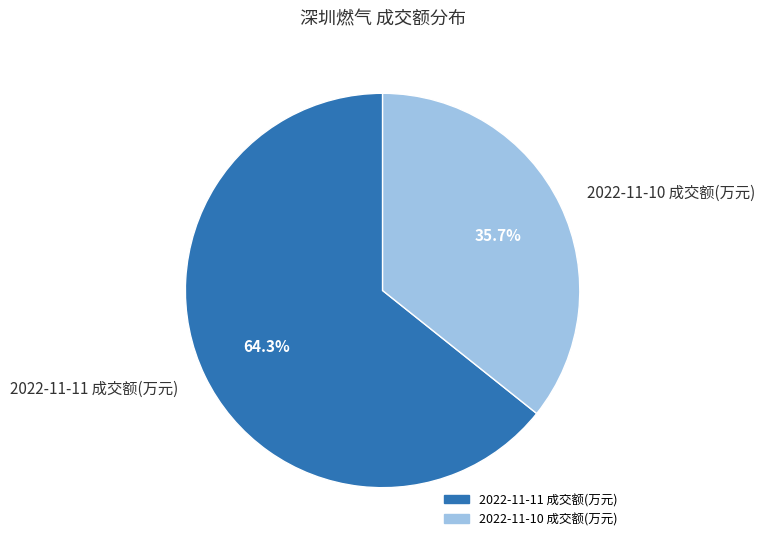

True or false: 2022-11-11 成交额(万元) accounts for 79% of the total.

False